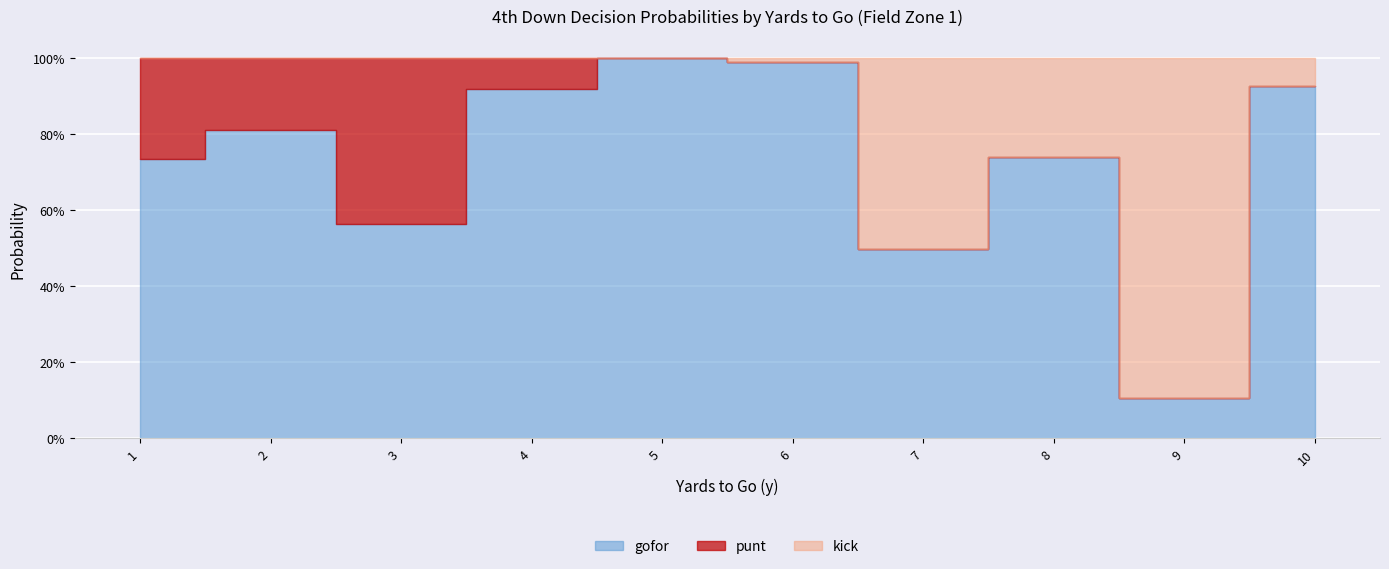

Count the punt values in the range 0 to 1.

10